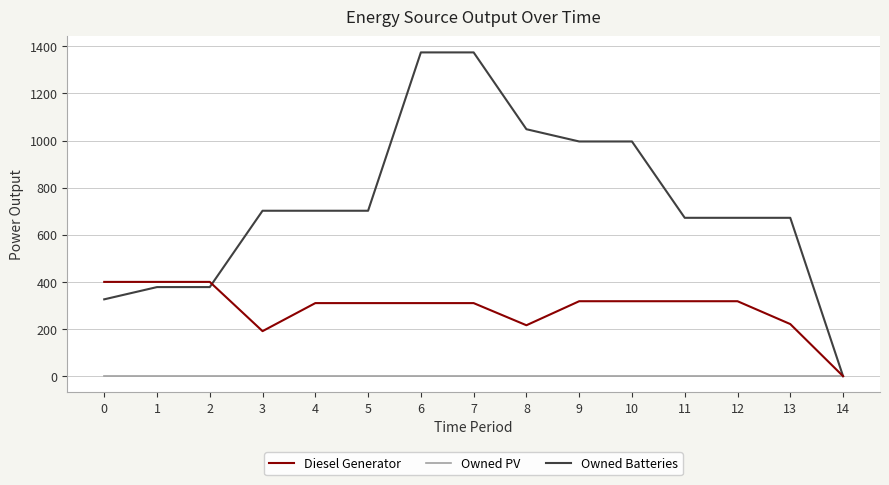

Is the value of Owned Batteries at 0 greater than the value of Diesel Generator at 14?

Yes